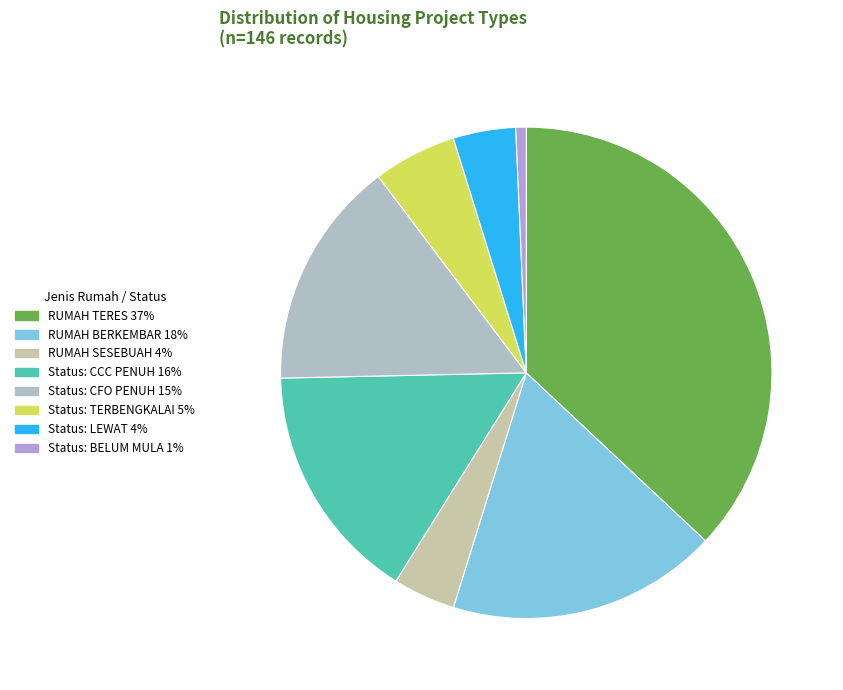

What is the largest slice in the pie chart?

RUMAH TERES